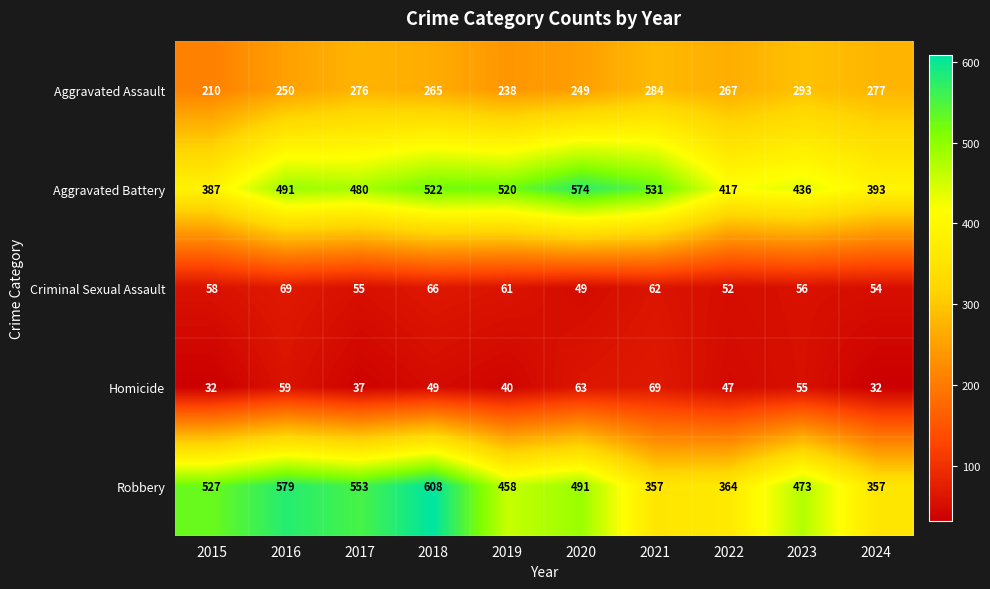

What is the greatest value displayed?

608